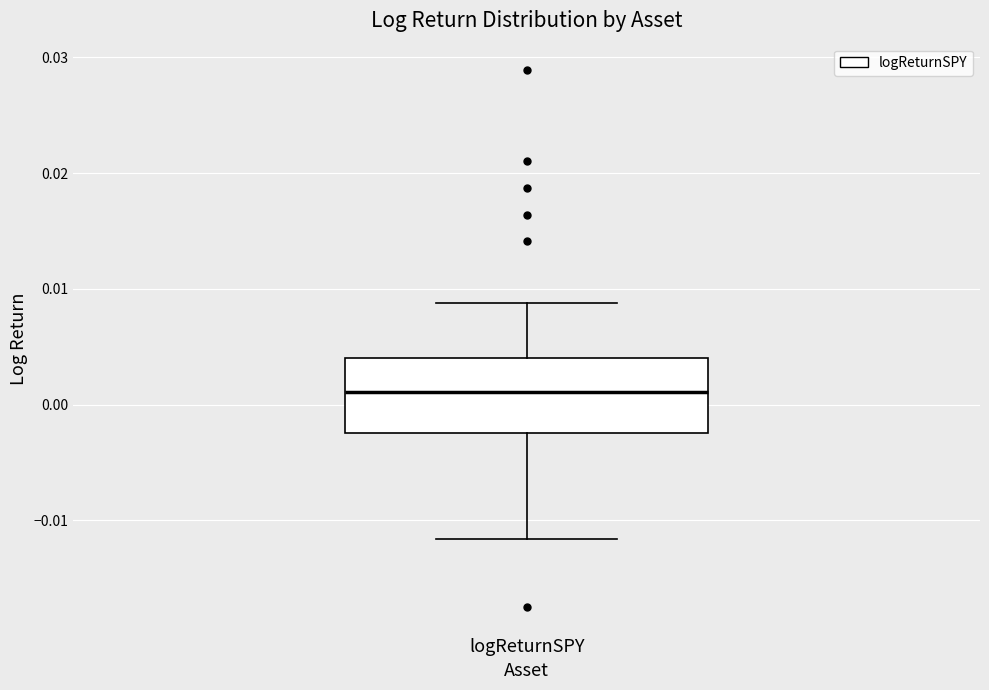

Transcribe this box plot: give where the median line is, the range the box spans, and where the two whiskers end, as read against the y-axis. The values are not printed on the chart, so give them approximately, as read against the axis.

median 0.001, box -0.002 to 0.004, whiskers -0.012 to 0.009